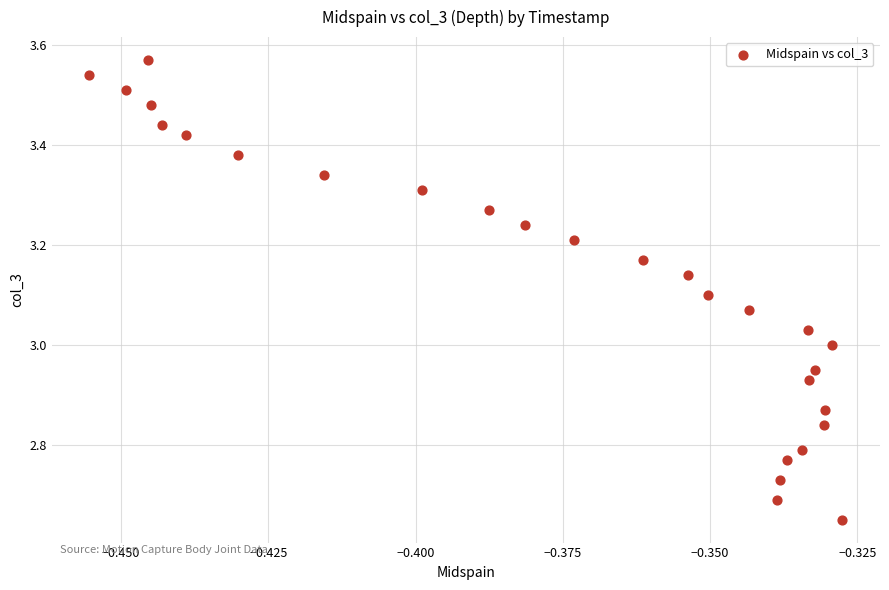

What is the range of Y values (max minus min)?

0.9